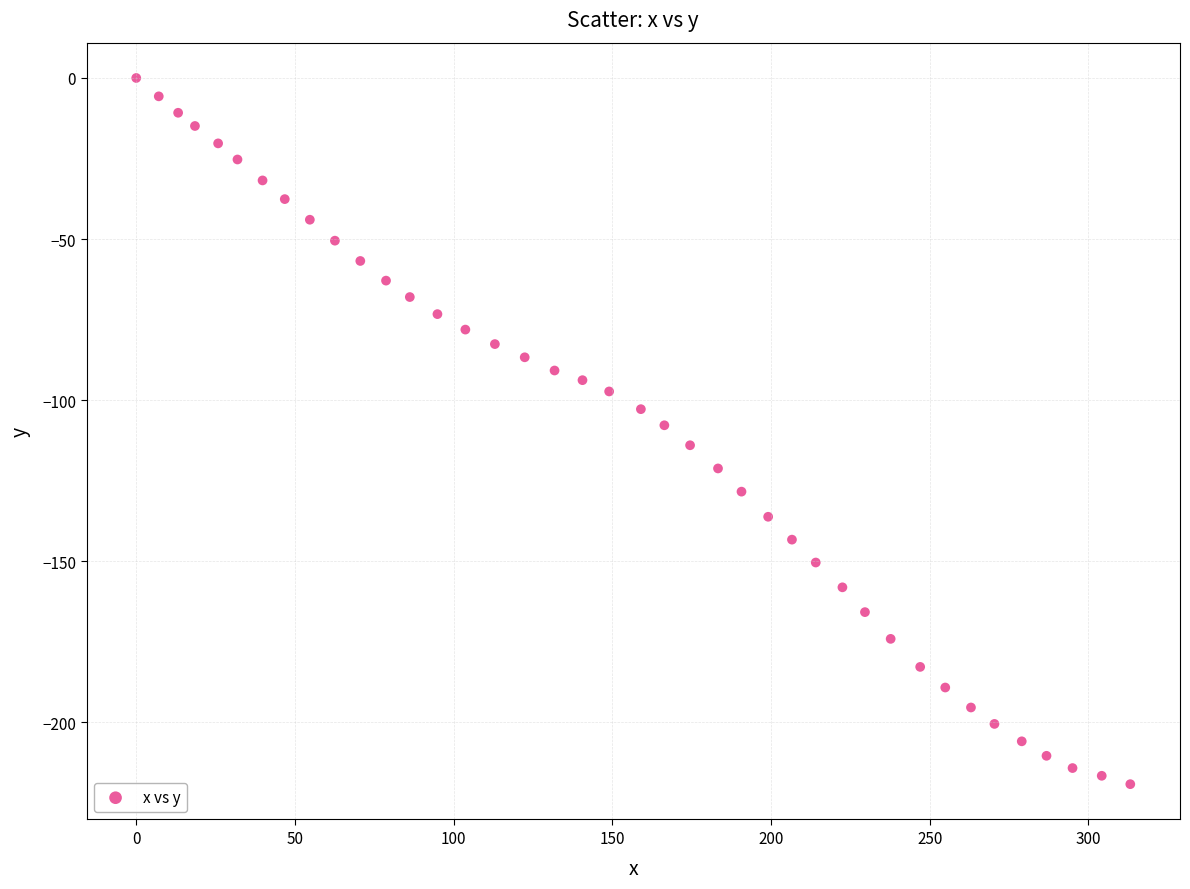

What is the range of X values (max minus min)?

313.2